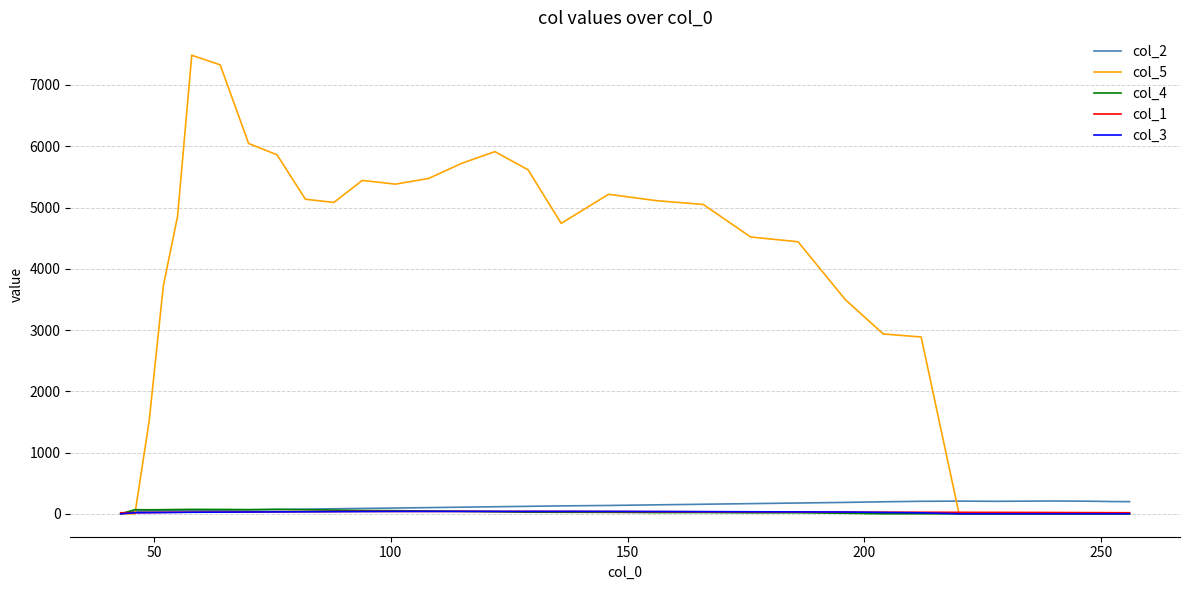

Which series has the largest total across all categories?

col_5